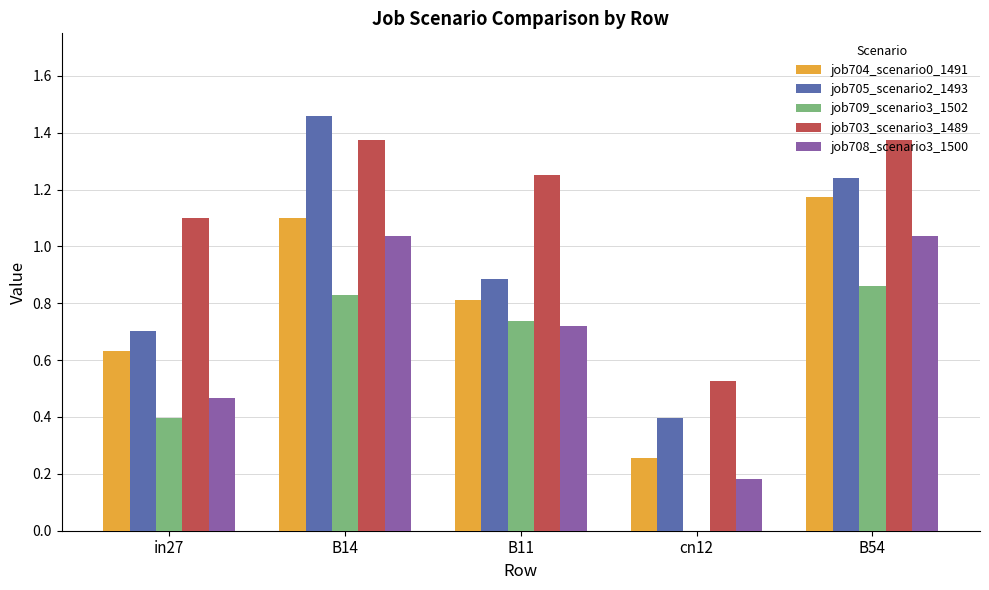

The job709_scenario3_1502 series shows 0.4 at in27. True or false?

True